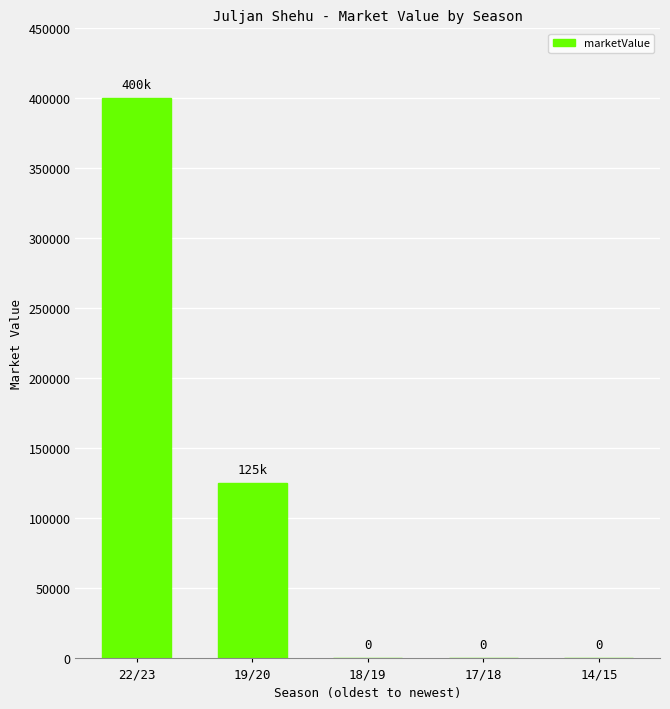

Which has a higher value, 19/20 or 14/15?

19/20